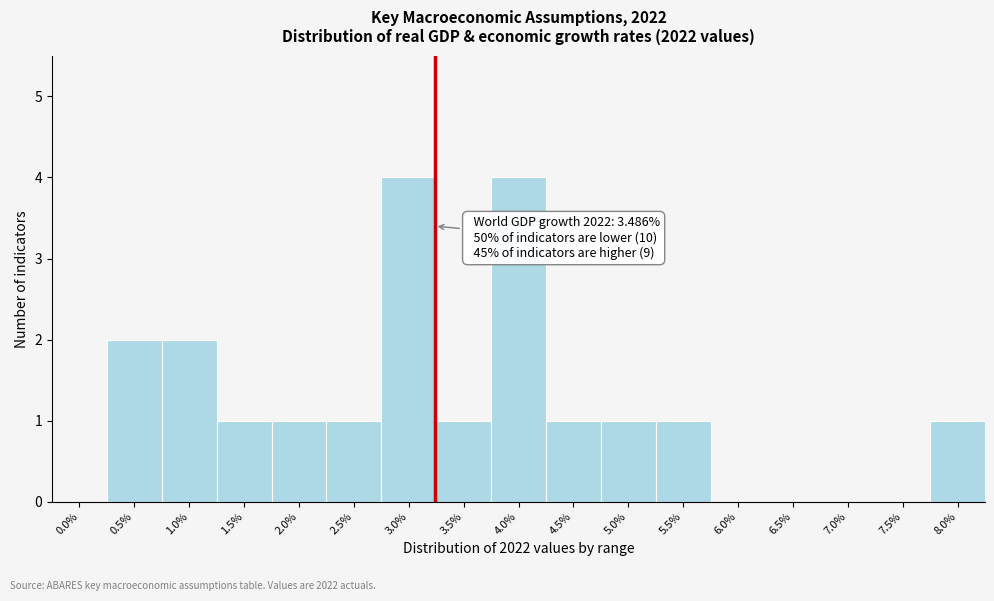

Reading left to right, extract all data points from this chart.

0.0%=0	0.5%=2	1.0%=2	1.5%=1	2.0%=1	2.5%=1	3.0%=4	3.5%=1	4.0%=4	4.5%=1	5.0%=1	5.5%=1	6.0%=0	6.5%=0	7.0%=0	7.5%=0	8.0%=1